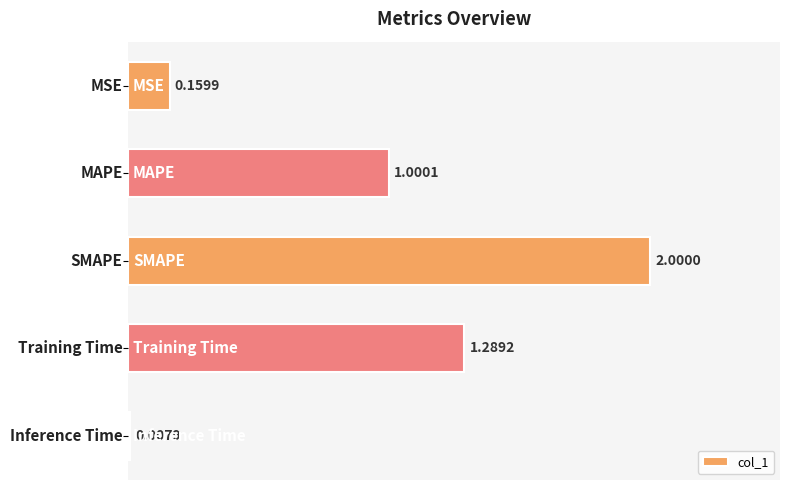

Does the chart contain any negative values?

No